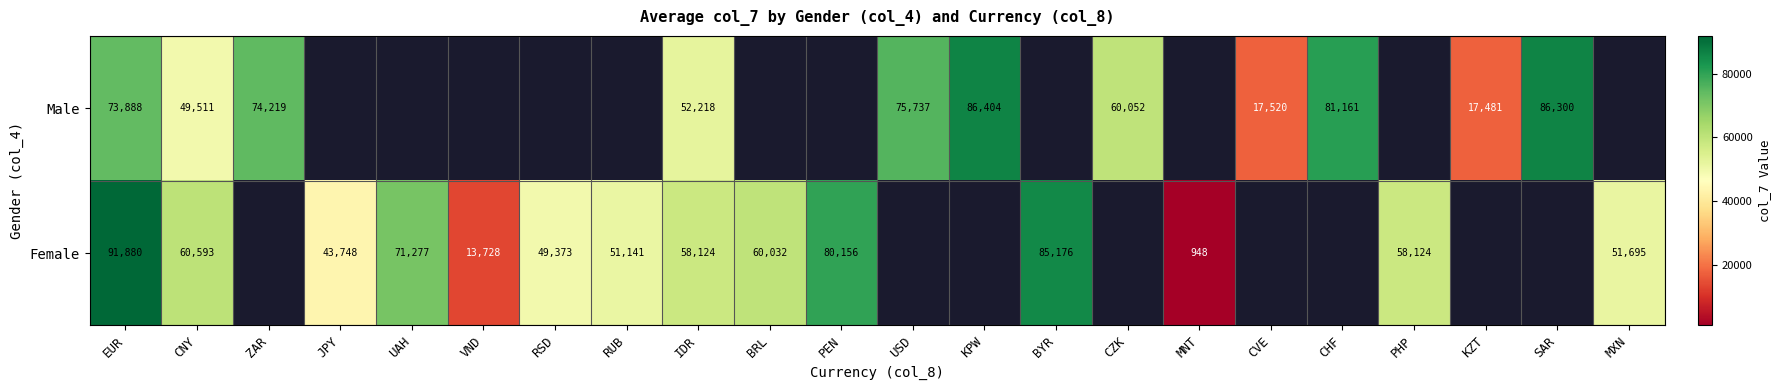

Rank the series at EUR from lowest to highest value.

Male, Female